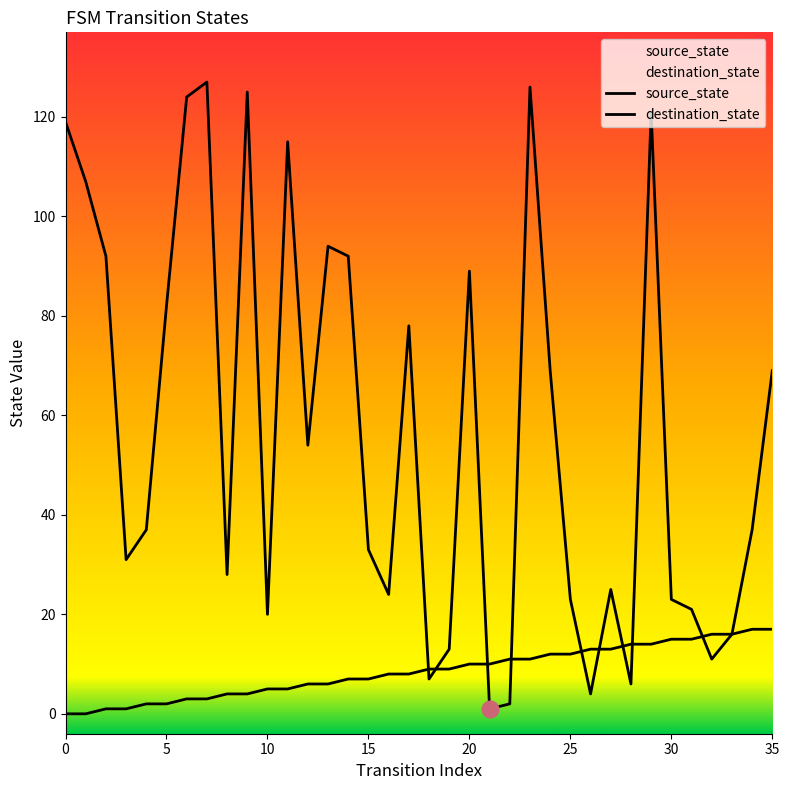

How many values in the source_state series are below 9?

18